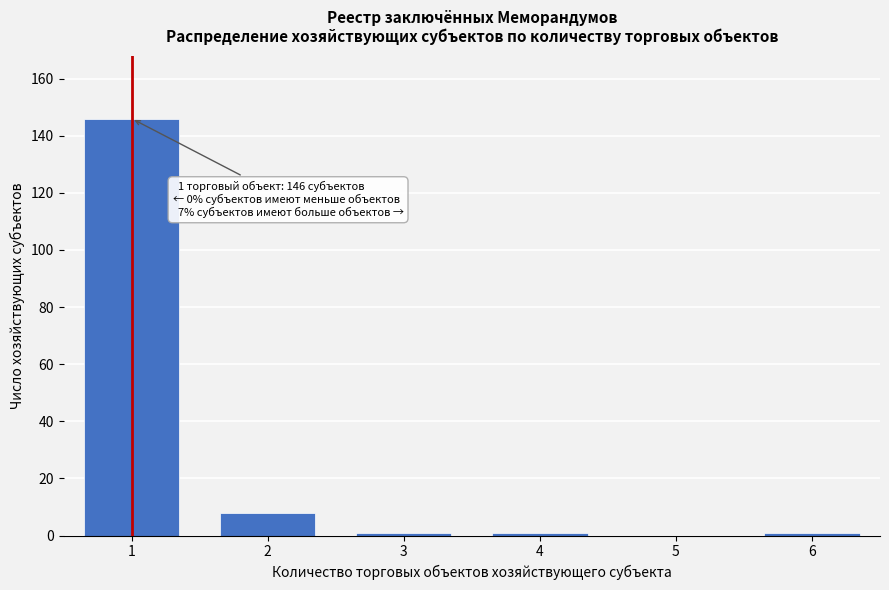

Reading left to right, extract all data points from this chart.

1=146	2=8	3=1	4=1	5=0	6=1